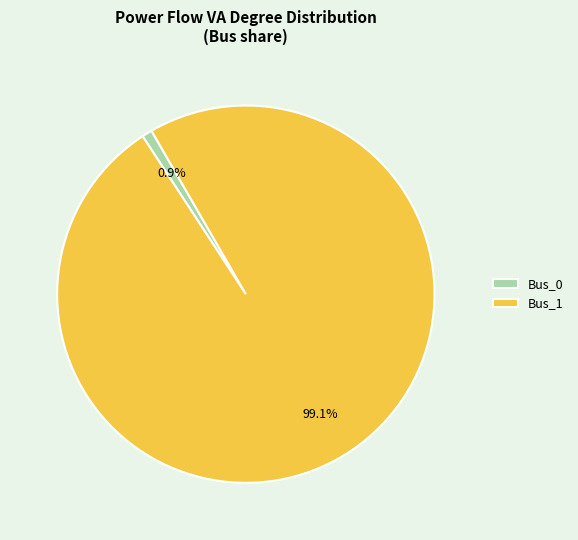

True or false: Bus_0 accounts for 13% of the total.

False